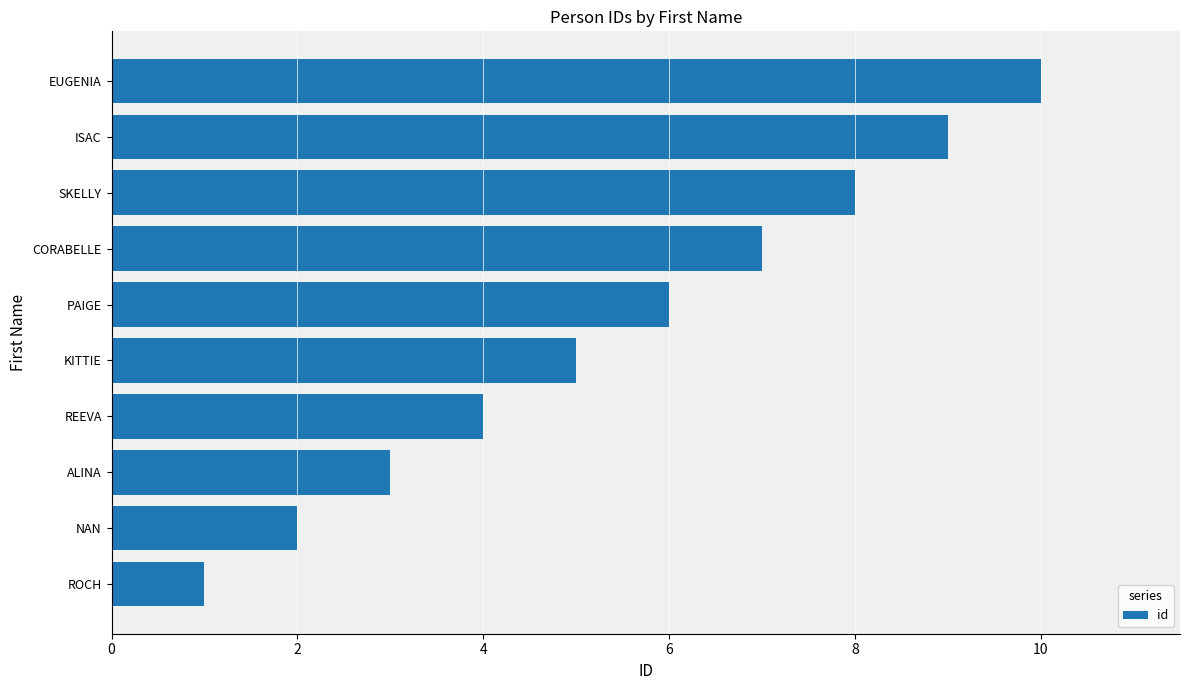

Count the values in the range 3 to 8.

6